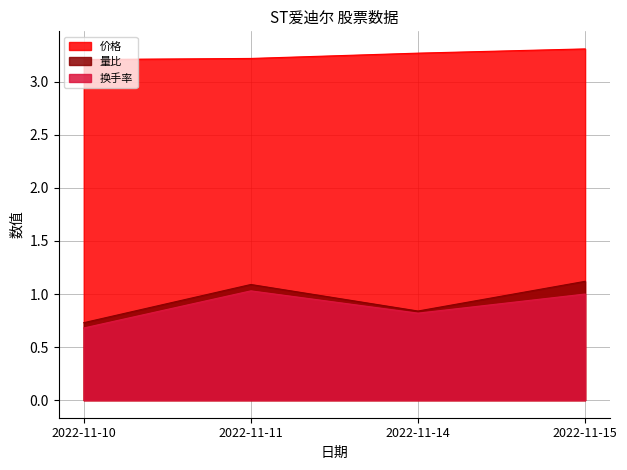

What is the total value across all series at 2022-11-10?

4.6